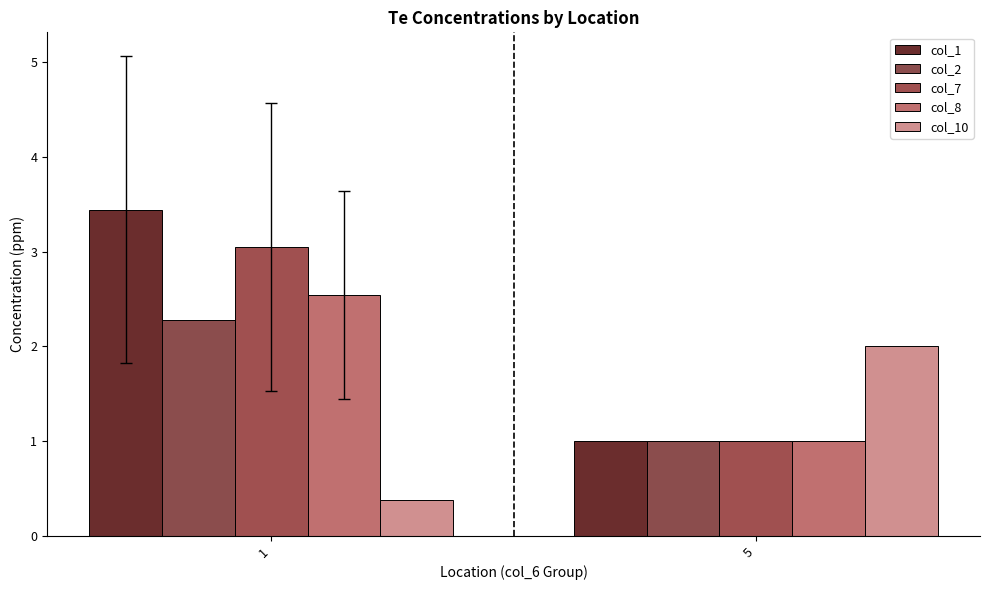

Reading right to left, extract all data points from this chart.

col_1: 1.0	3.4
col_2: 1.0	2.3
col_7: 1.0	3.0
col_8: 1.0	2.5
col_10: 2.0	0.4